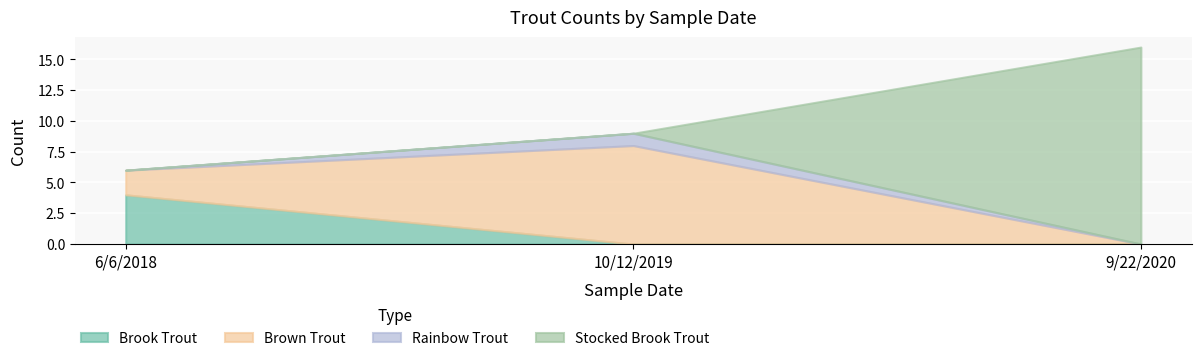

What is the value of the Brook Trout point at the 1st from the left?

4